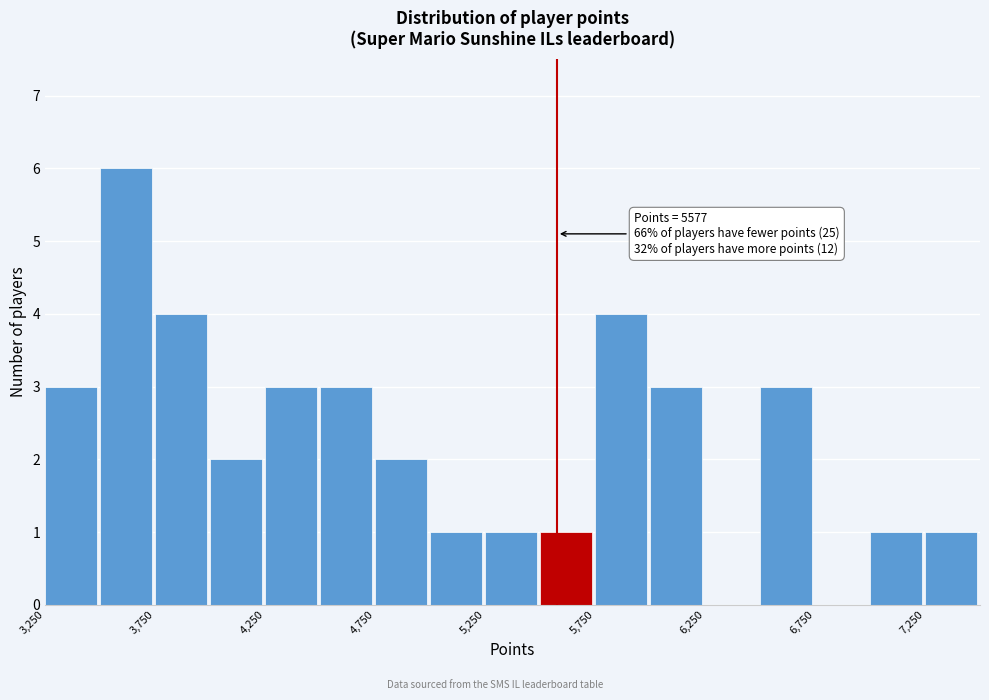

Over which range of the x-axis is the bar tallest?

3500 to 3750